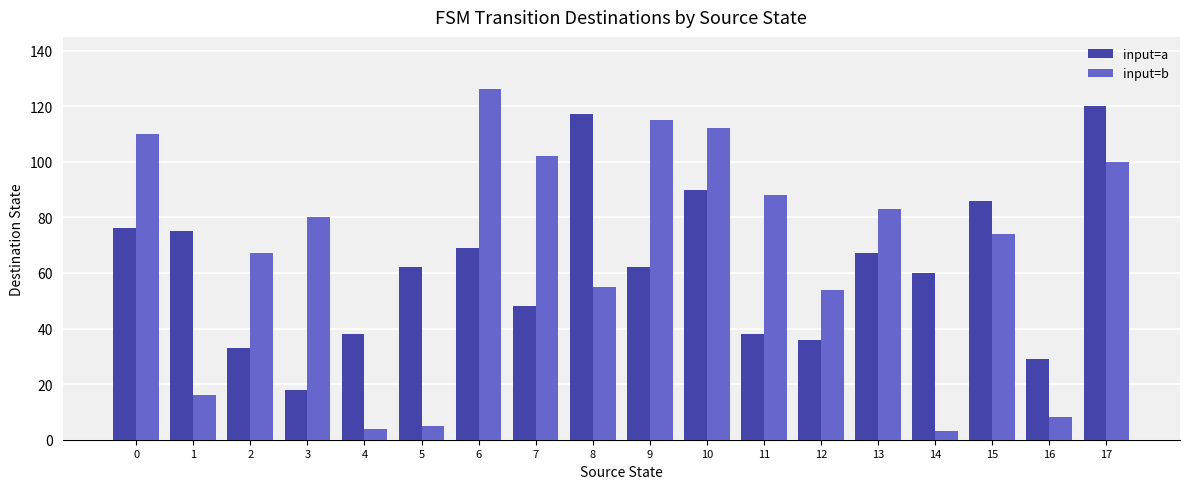

Is the value of input=a at 9 greater than the value of input=b at 9?

No